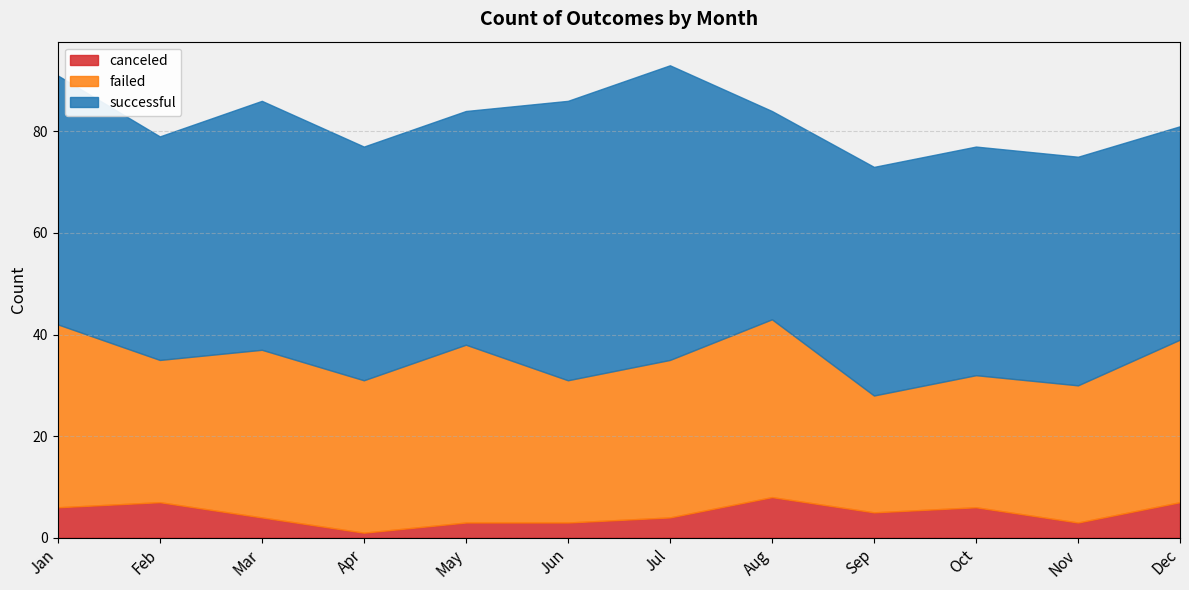

What are all the series names shown in the legend?

canceled, failed, successful